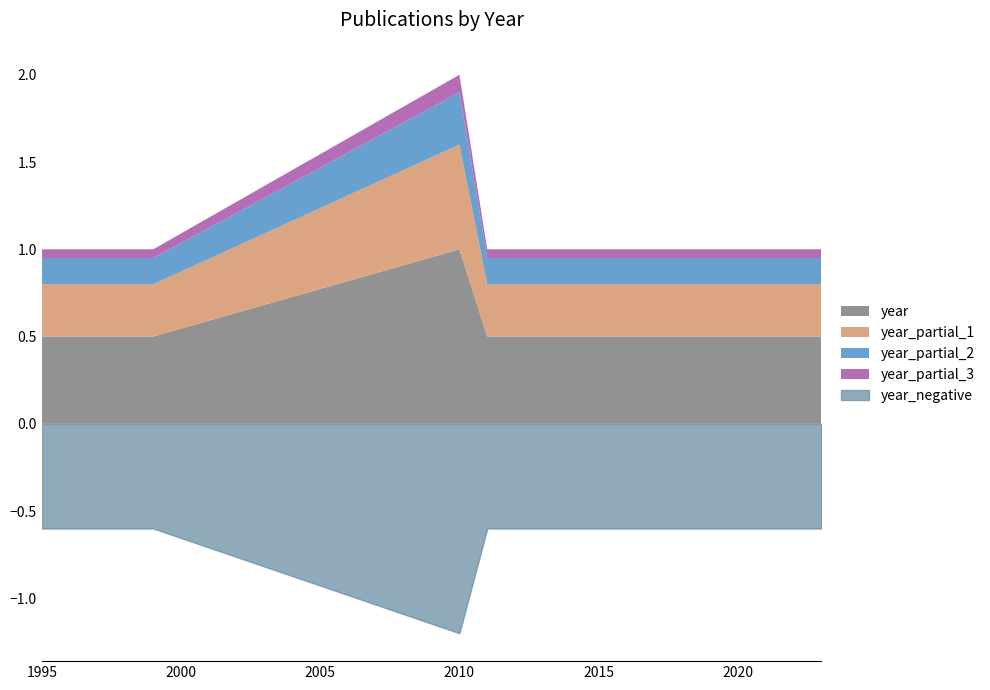

The chart shows a value of 3290 at 33584627. True or false?

False